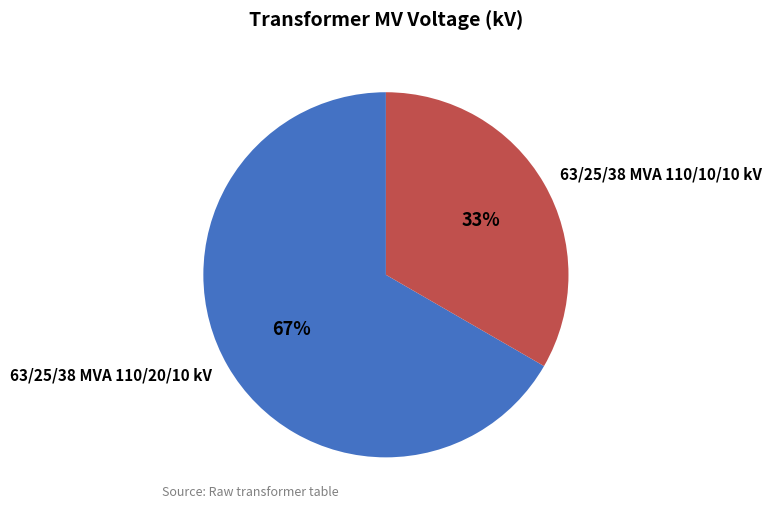

To the nearest percent, what is the average slice percentage?

50%